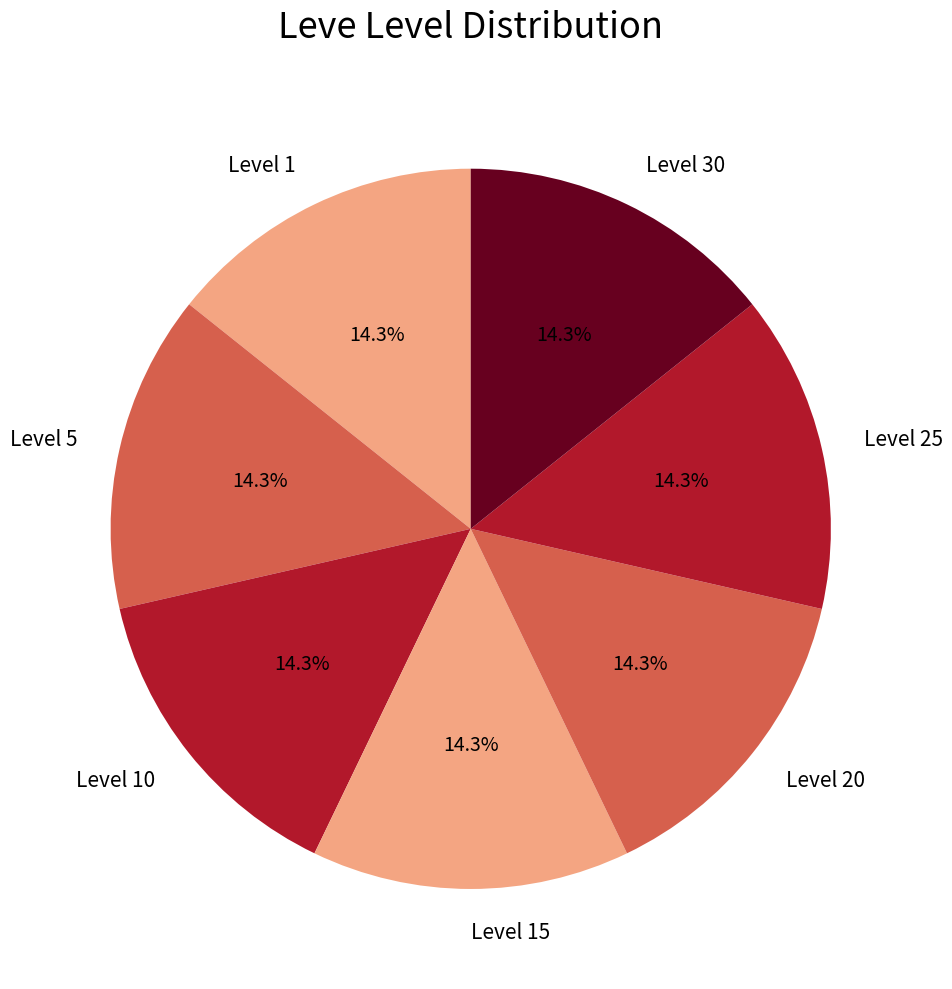

Combined, do Level 5 and Level 25 account for over 50%?

No